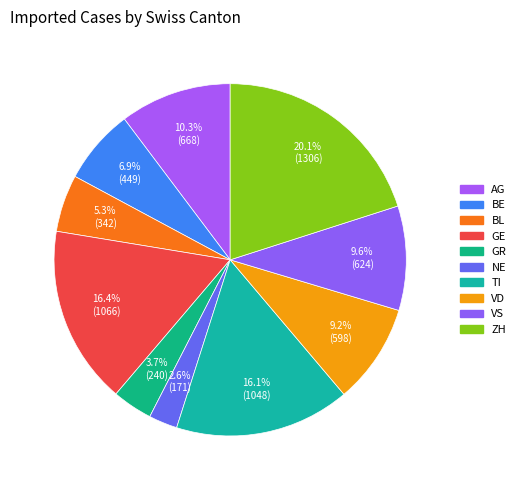

To the nearest percent, what percentage of the pie is TI?

16%